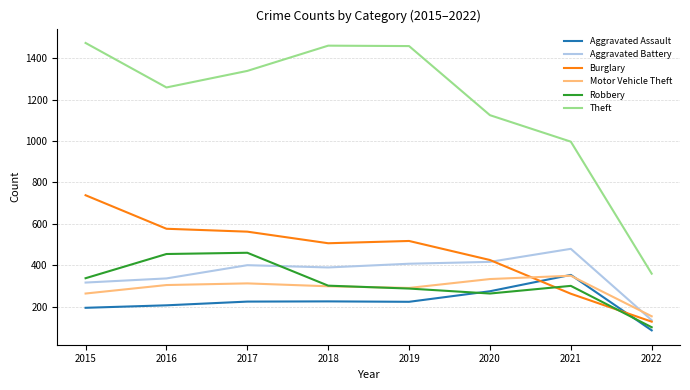

What is the difference between the maximum and second lowest values in the Aggravated Battery series?

163